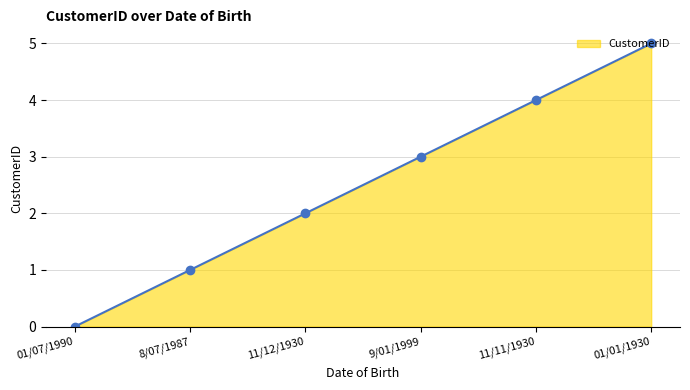

List the labels in order of value, smallest first.

01/07/1990, 8/07/1987, 11/12/1930, 9/01/1999, 11/11/1930, 01/01/1930